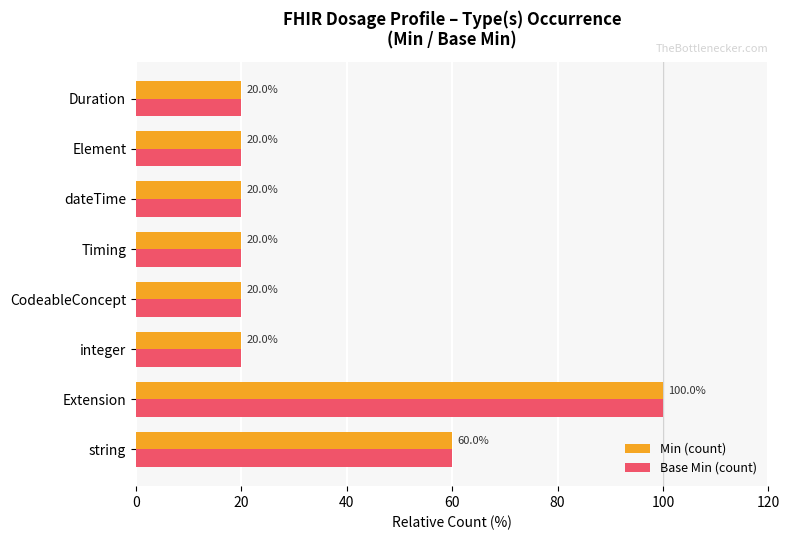

At which category is the sum across all series the highest?

Extension